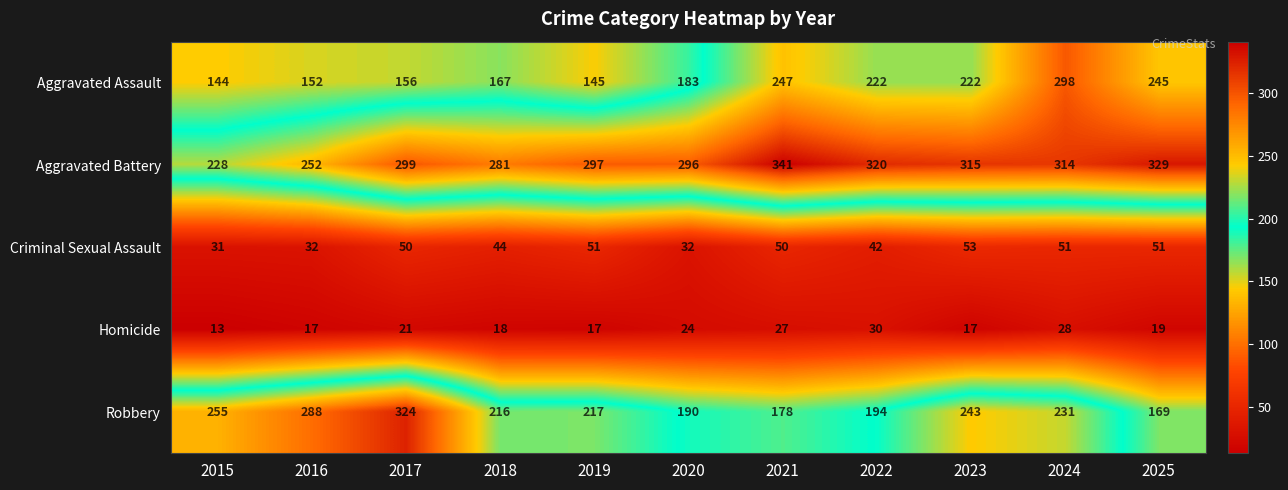

What is the difference between the Aggravated Assault values at 2025 and 2020?

62